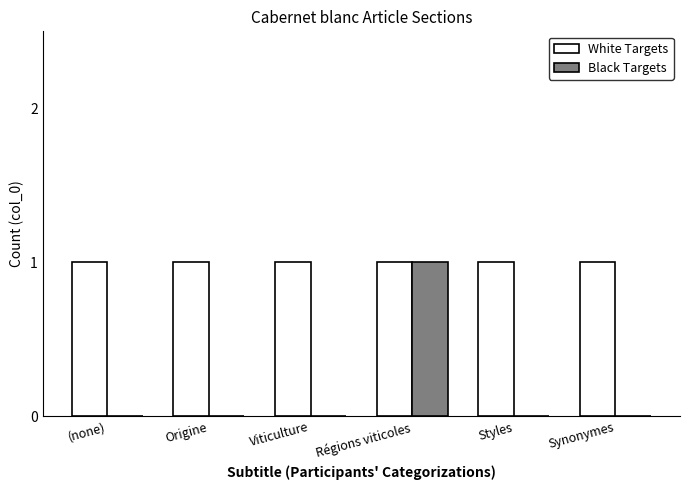

What is the sum of the White Targets values at (none) and Synonymes?

2